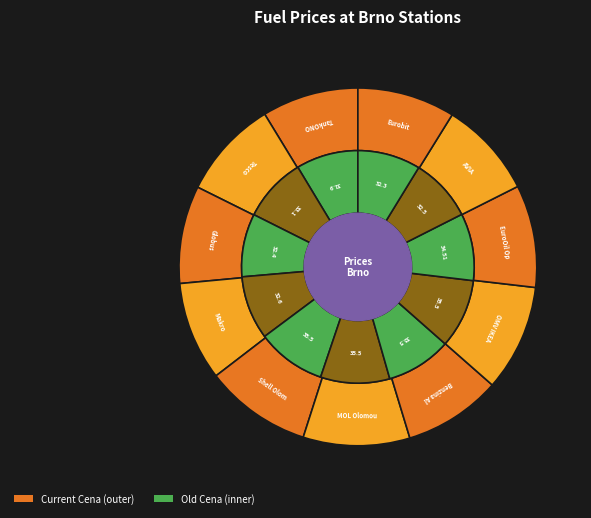

What percentage is NOT represented by AVIA?

91.2%